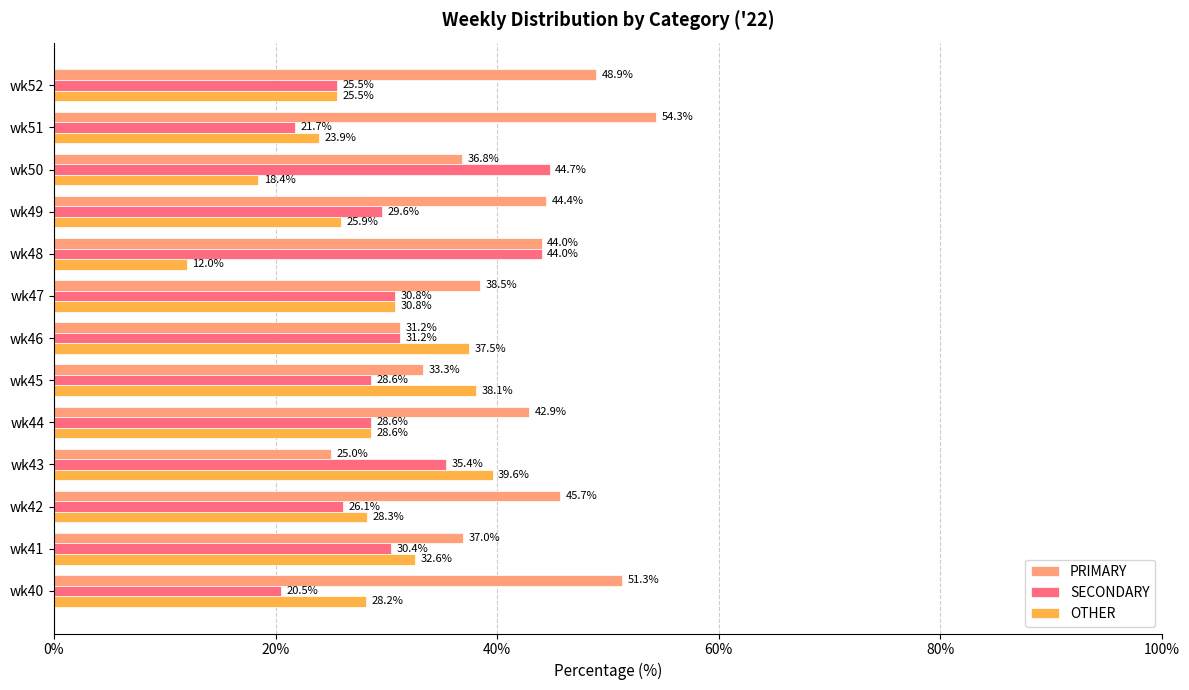

Between wk42 and wk43, which series saw the biggest shift?

PRIMARY